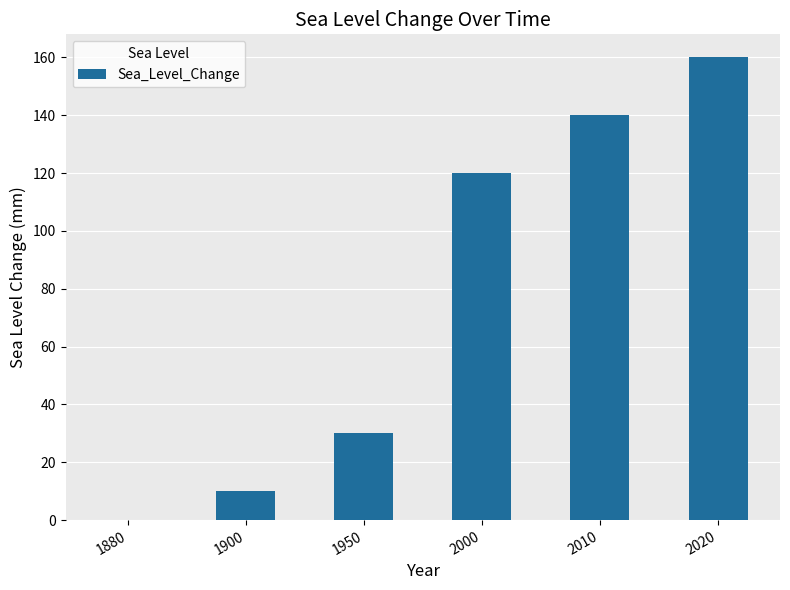

Which category has the highest value across all series?

2020